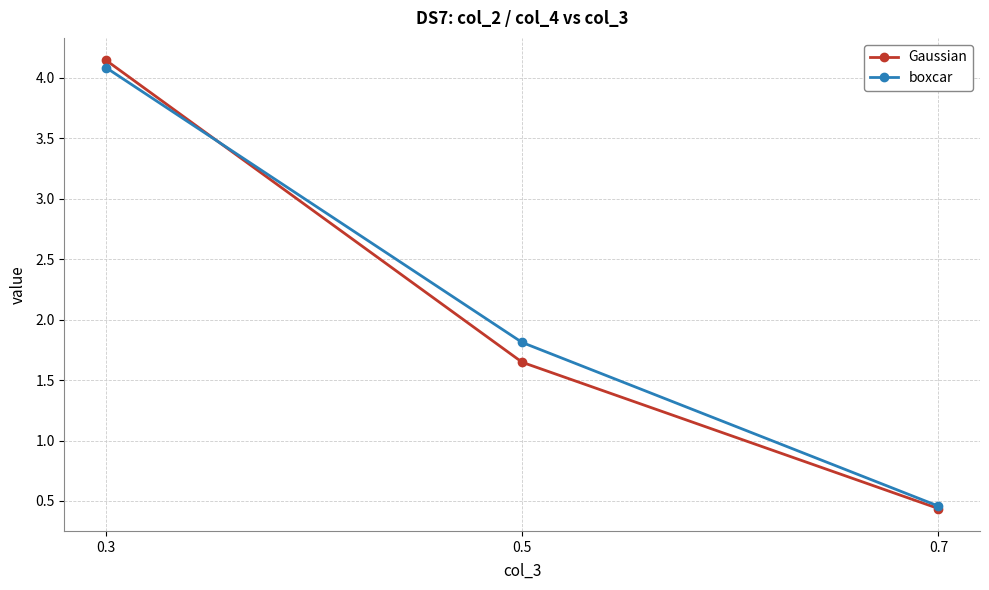

At which category is the sum across all series the highest?

0.3